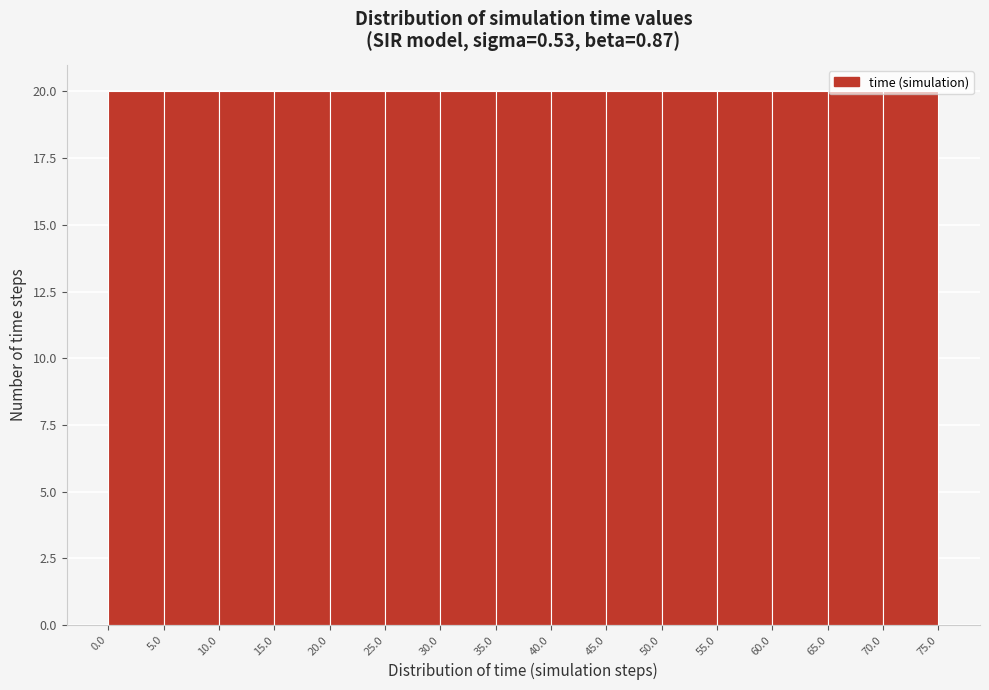

How tall is the bar that spans 10.0 to 15.0 on the x-axis? The values are not printed on the chart, so give them approximately, as read against the axis.

20